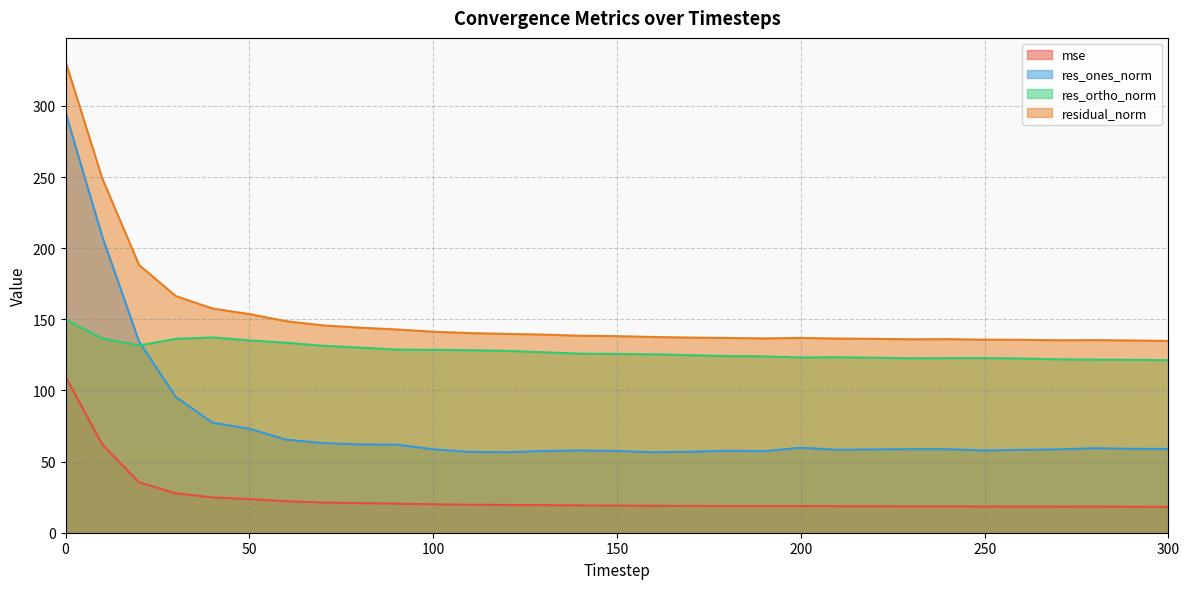

What is the total value across all series at 270?

334.1